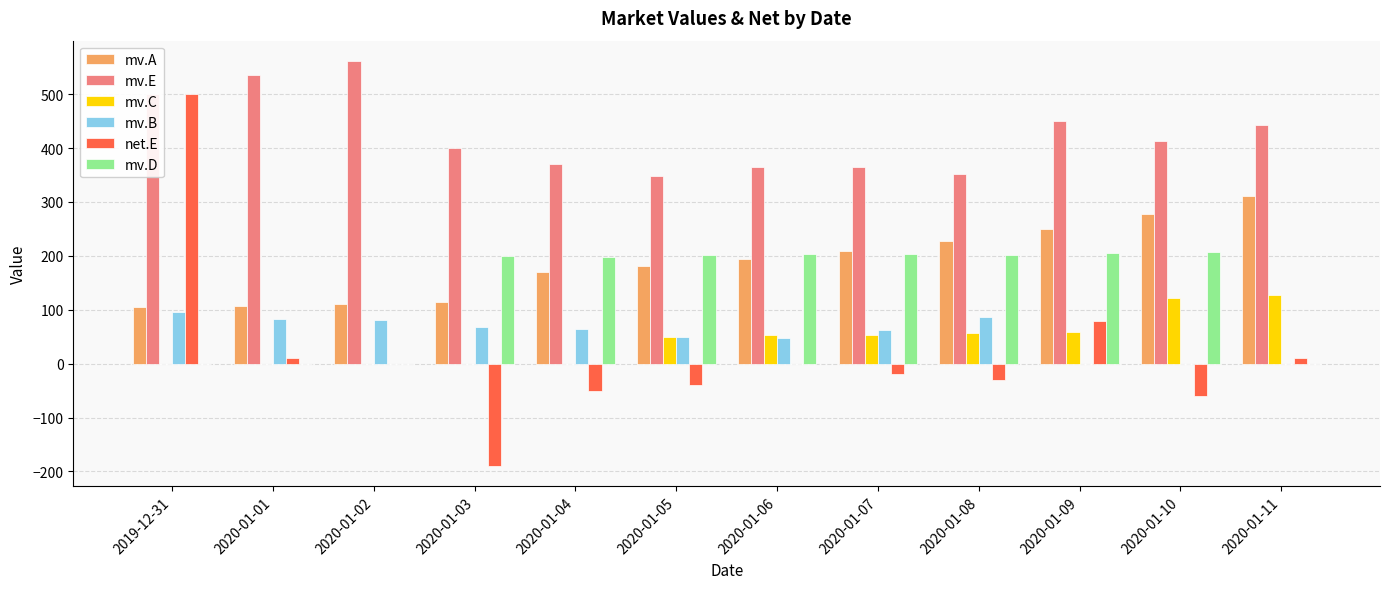

What are all the series names shown in the legend?

mv.A, mv.E, mv.C, mv.B, net.E, mv.D